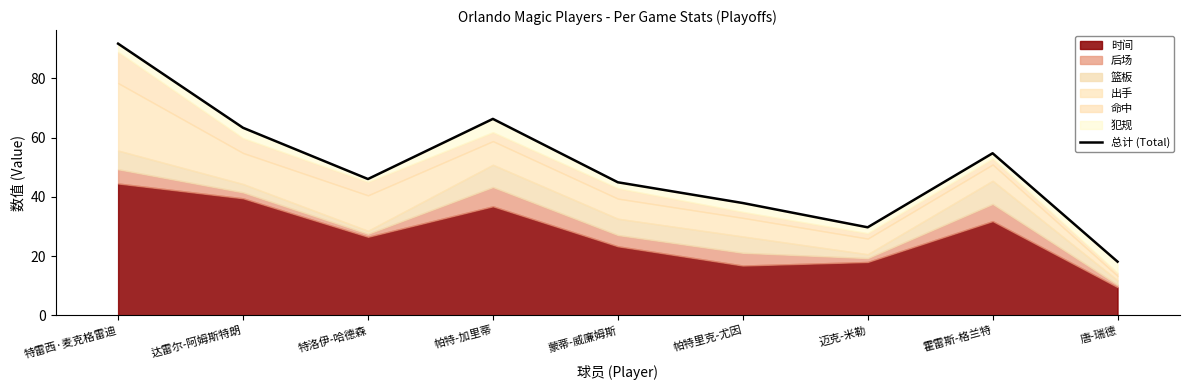

What position from the right is 帕特-加里蒂?

6